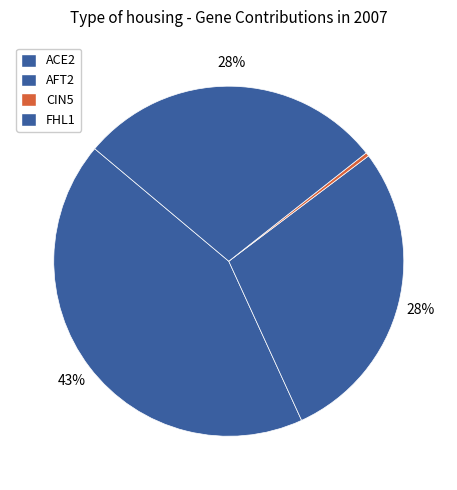

How many segments does this pie chart have?

4